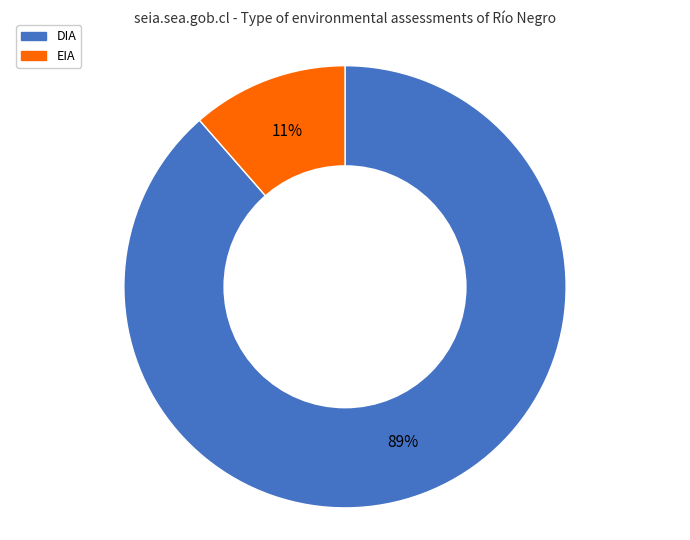

The EIA slice represents 11% of the pie. True or false?

True